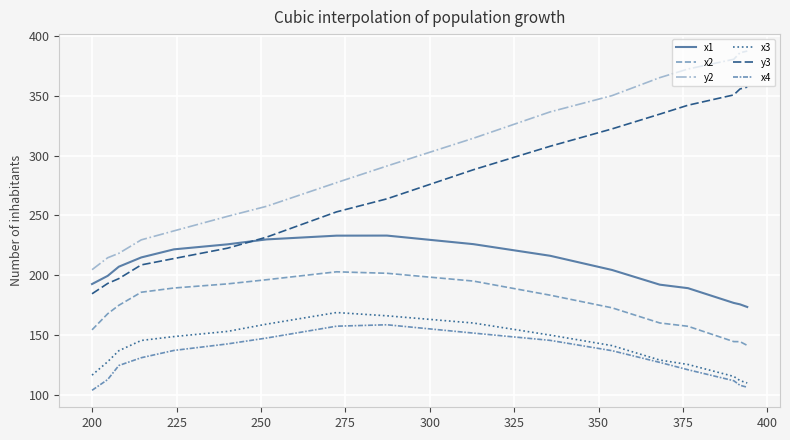

How many lines are shown in the chart?

6